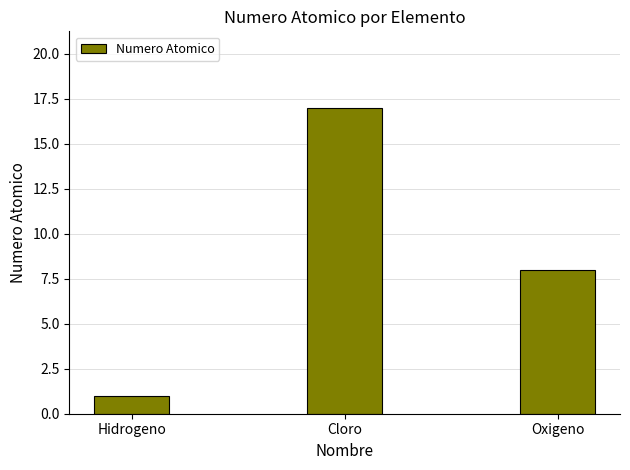

How many data points does each series have?

3